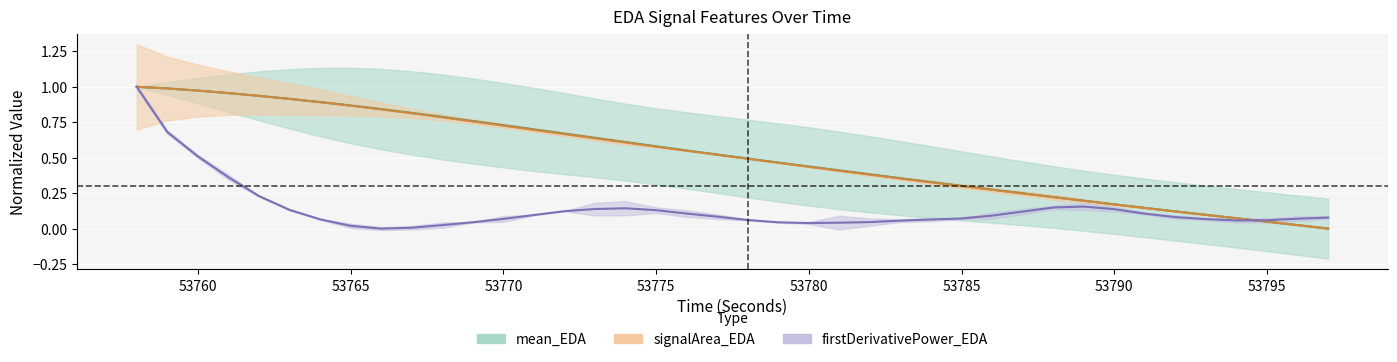

At 53781, list the series in order from largest to smallest.

mean_EDA, signalArea_EDA, firstDerivativePower_EDA